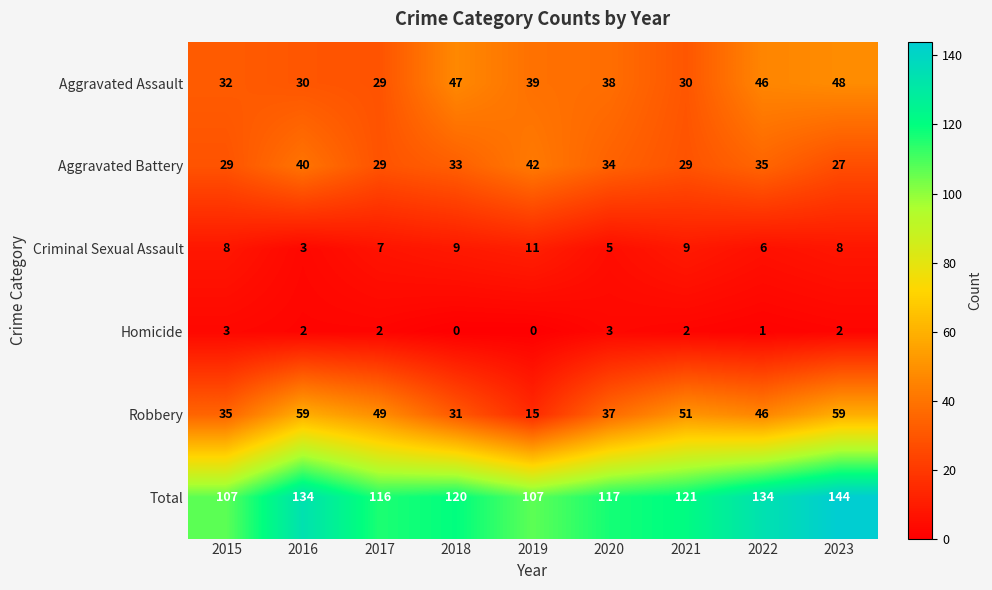

The value of Aggravated Battery at 2022 is 54. True or false?

False